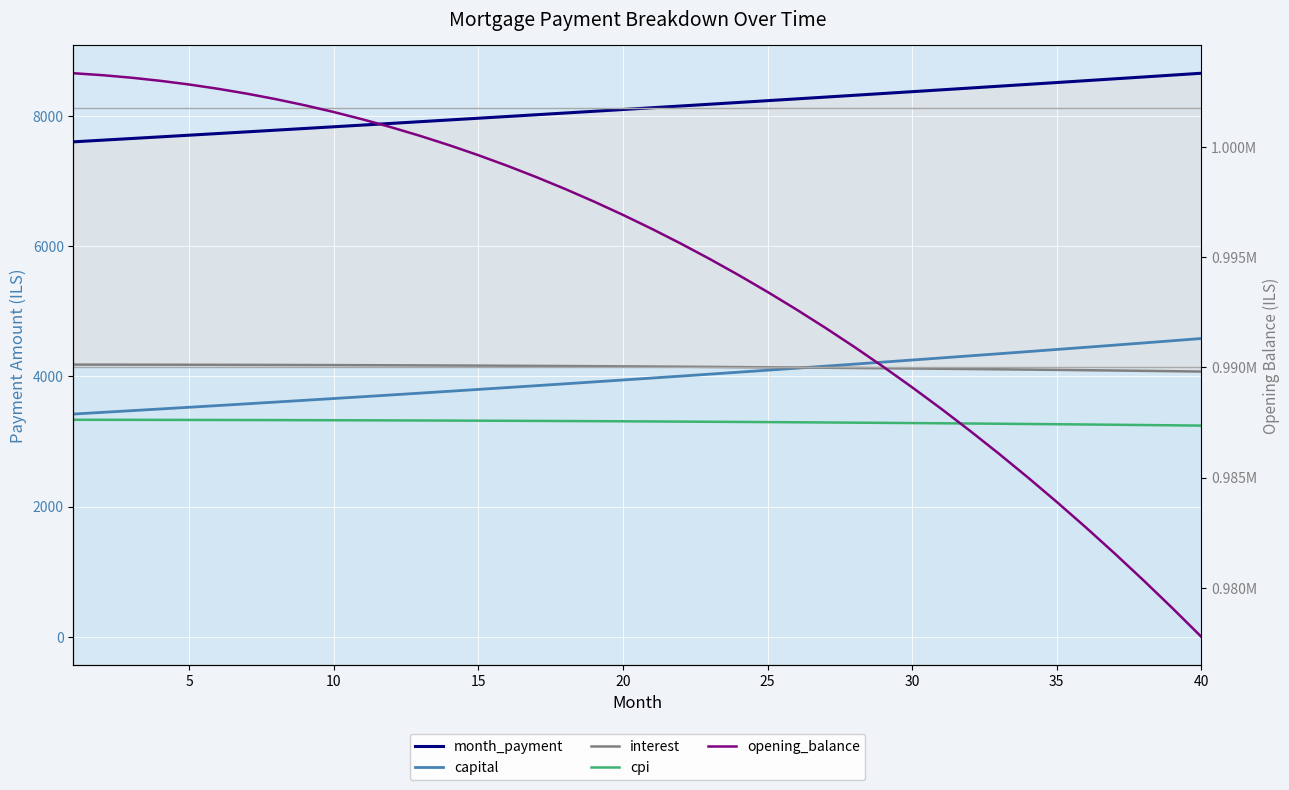

How many lines are shown in the chart?

5